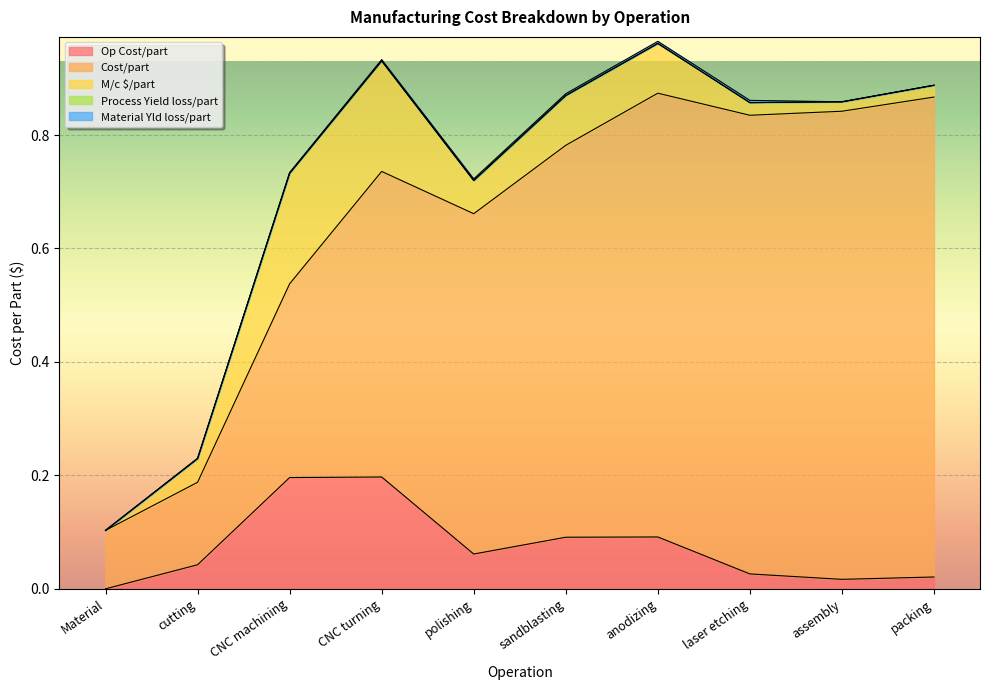

What value does the Op Cost/part series have at polishing?

0.1